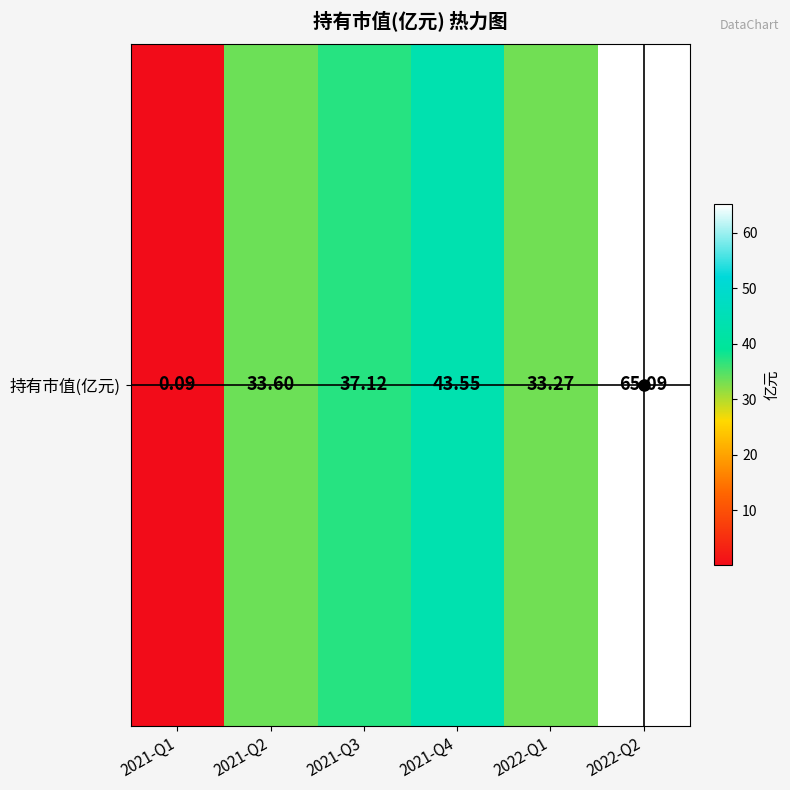

Count the number of values greater than 37.

3